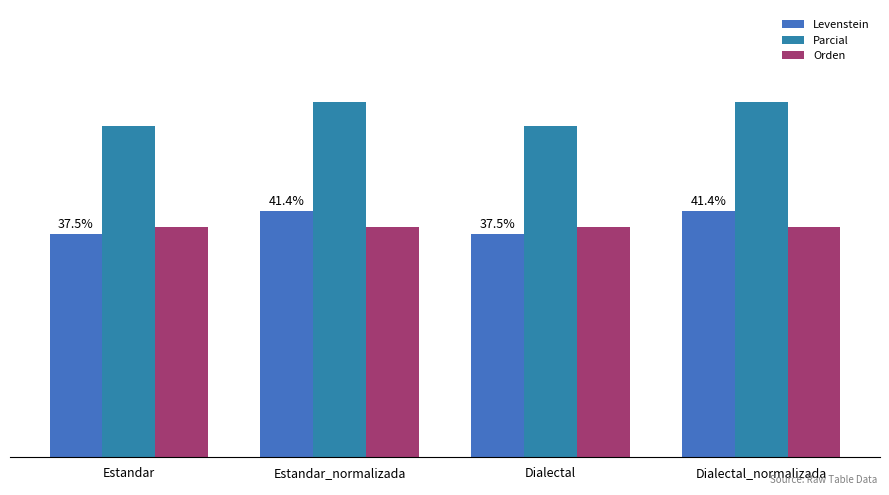

True or false: Levenstein has a value of 67.0 at Dialectal.

False